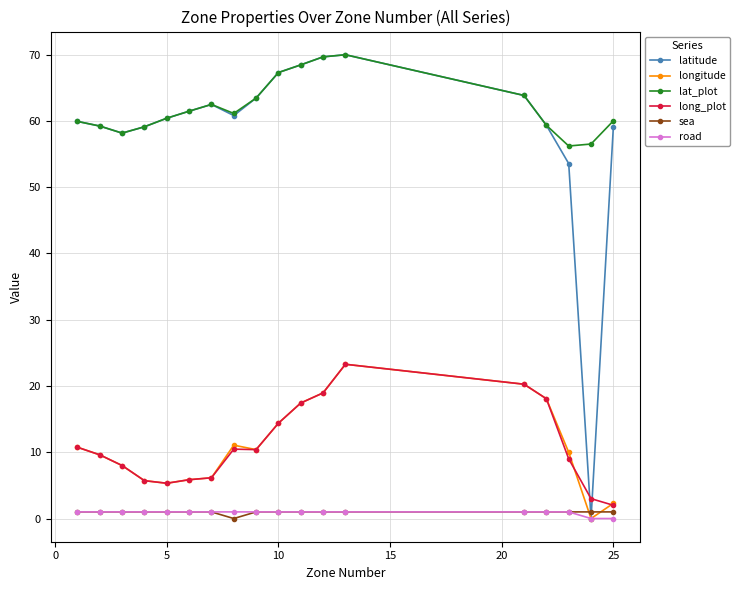

Which series has the largest total across all categories?

lat_plot